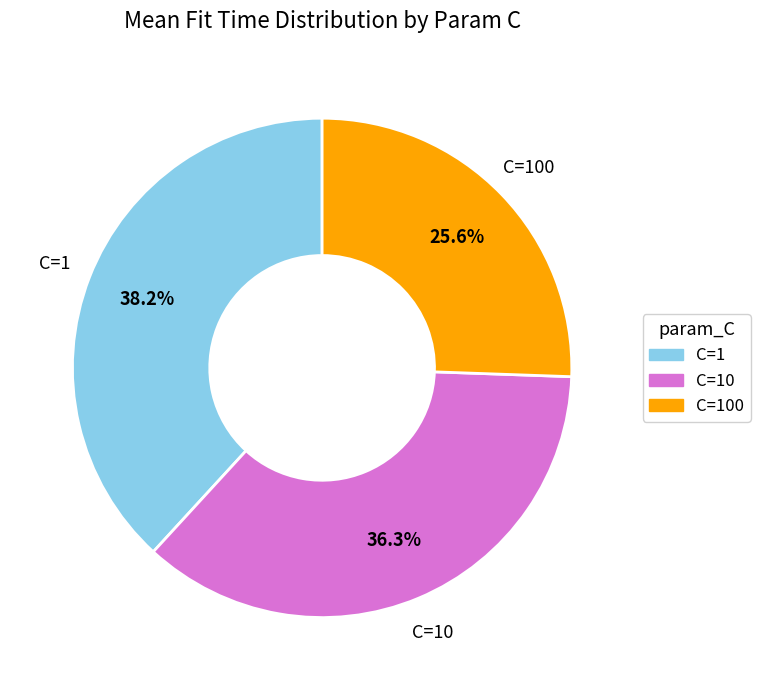

Is there any slice that represents more than half of the pie?

No